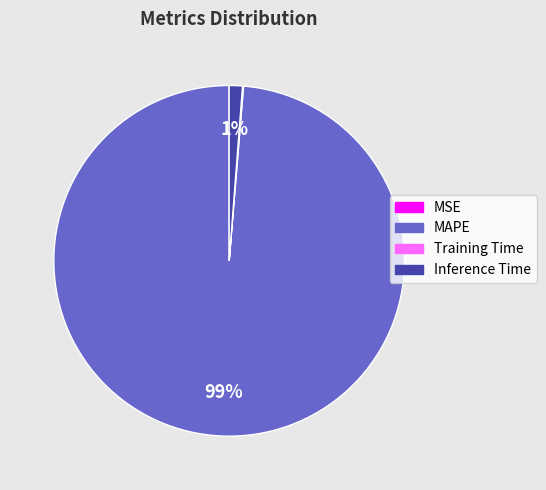

To the nearest percent, what percentage of the pie is Inference Time?

1%